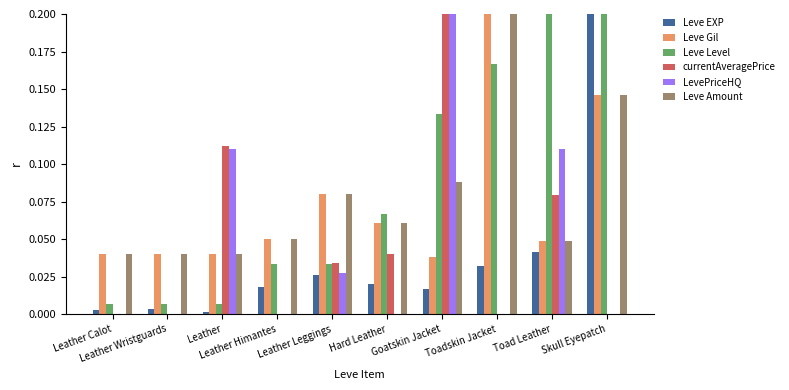

What is the sum of all Leve Gil values?

0.7